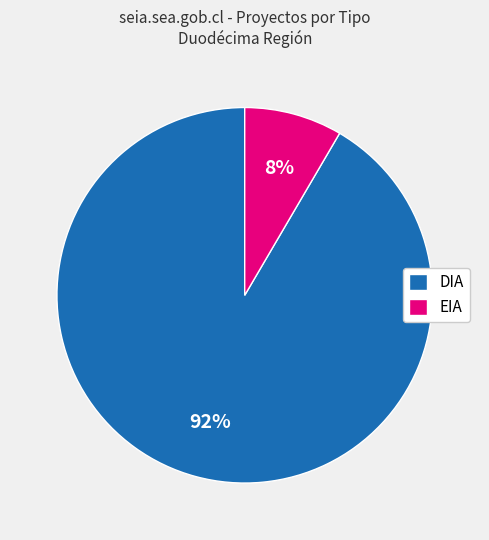

Which has a higher value, EIA or DIA?

DIA